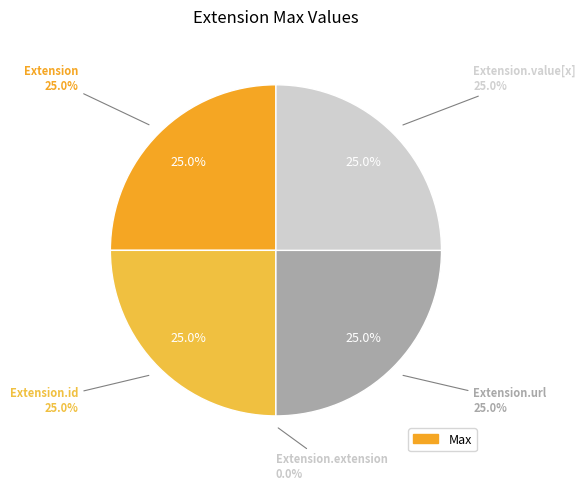

To the nearest percent, what percentage of the pie is Extension.value[x]?

25%